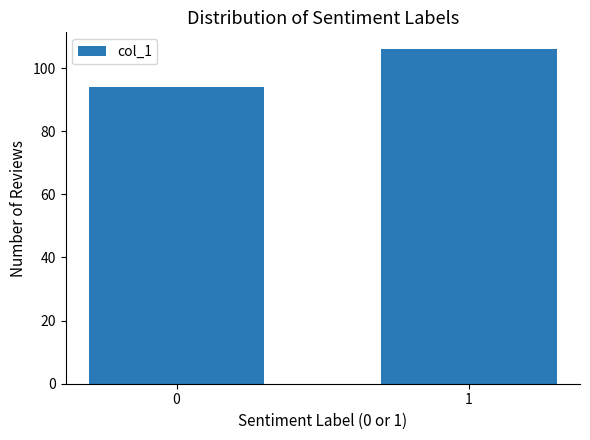

Reading left to right, transcribe all the data shown in this chart.

94	106